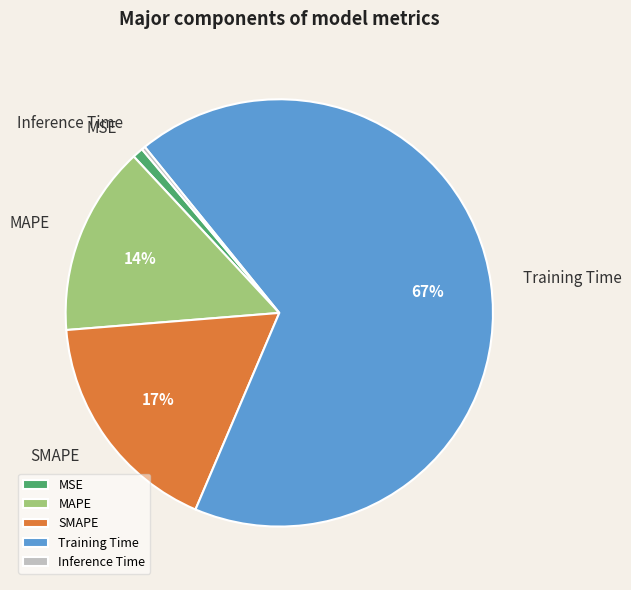

Which category has the biggest portion of the pie?

Training Time